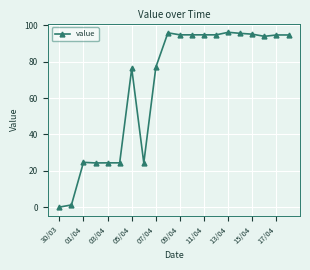

True or false: the data has more than 2 interior local peaks.

True